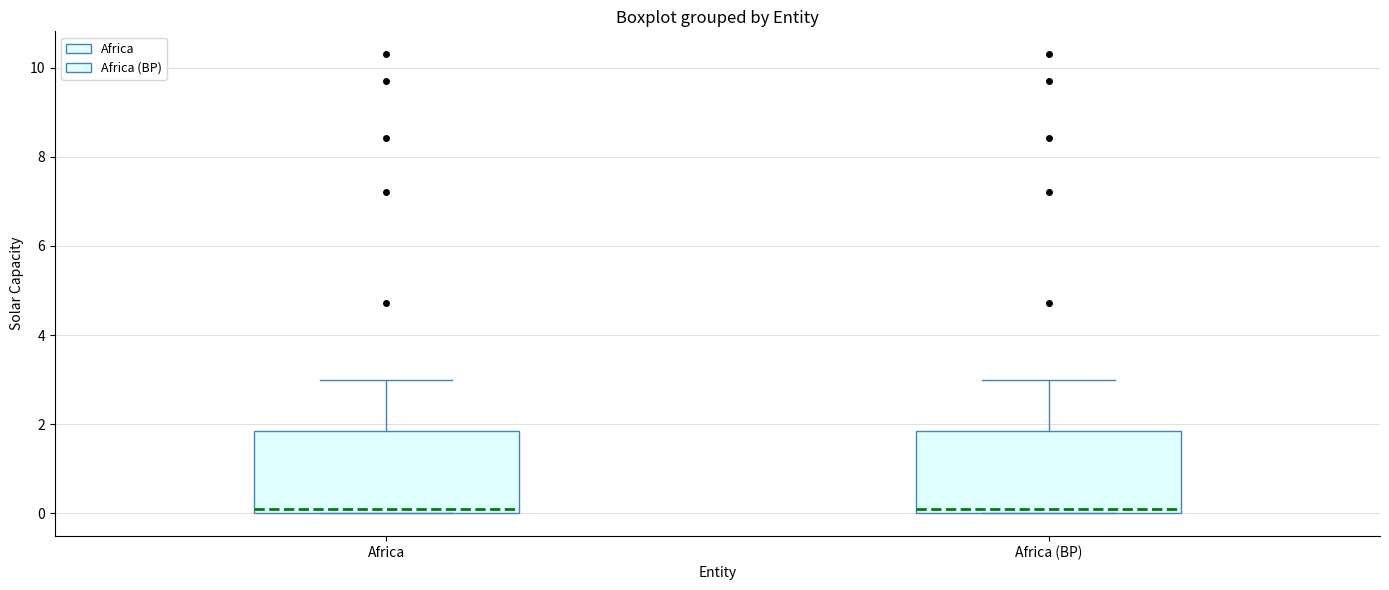

Where is the lower edge of the box for Africa on the y-axis? The values are not printed on the chart, so give them approximately, as read against the axis.

0.0